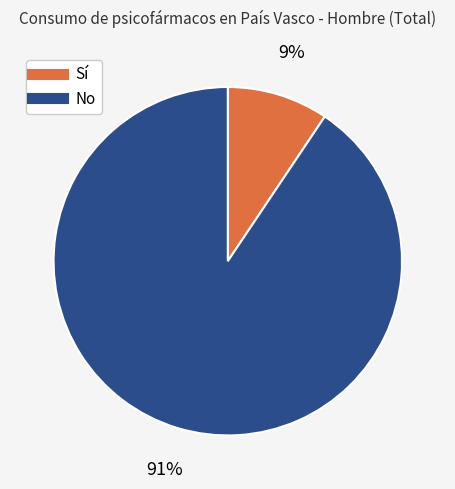

Is there a majority slice in this chart?

Yes